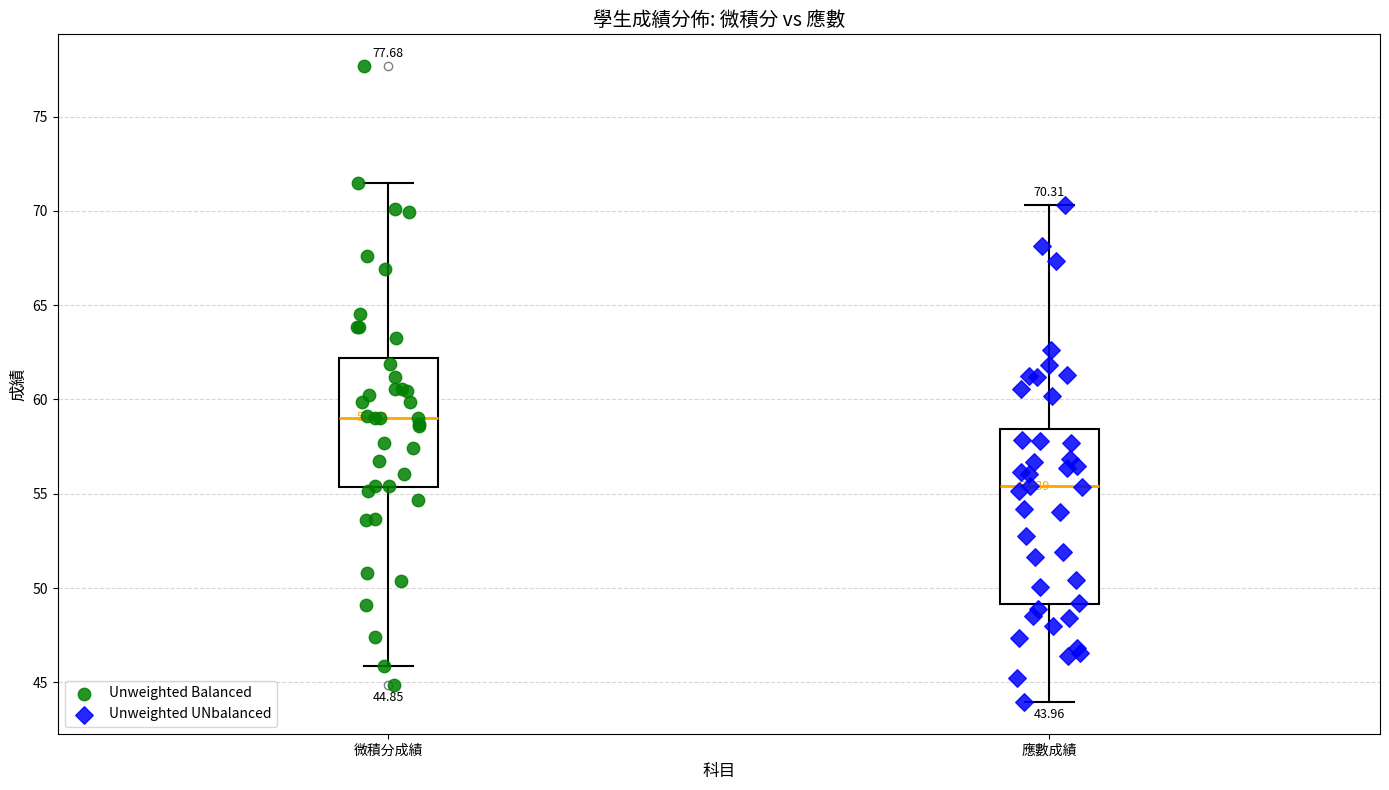

Comparing the boxes themselves (not the whiskers), which one is the tallest?

應數成績